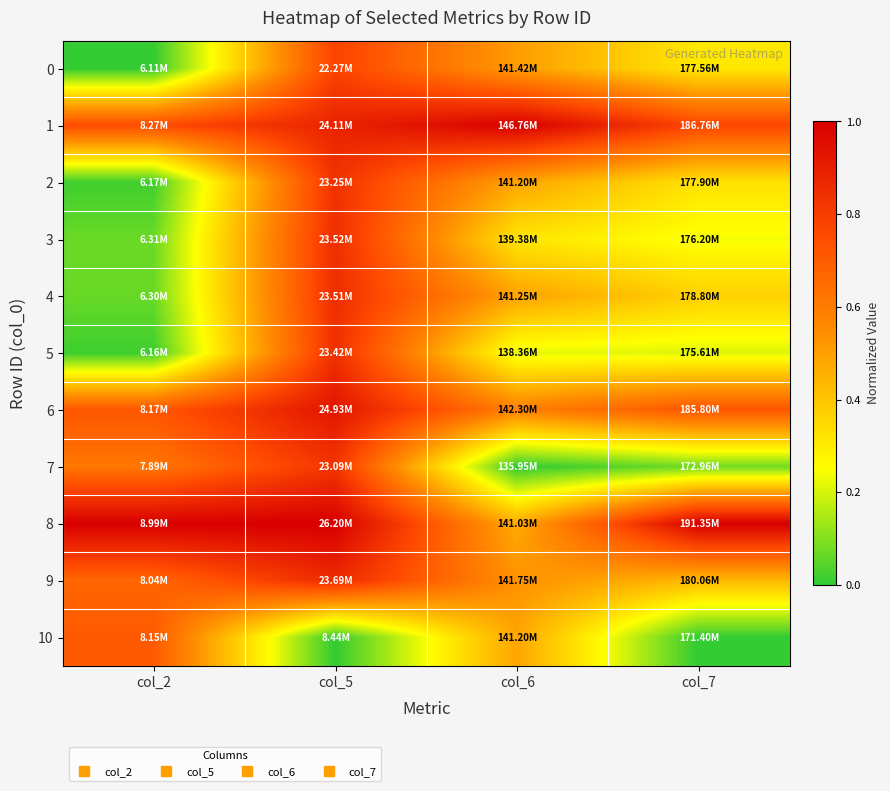

At how many categories does at least one series exceed 0?

4